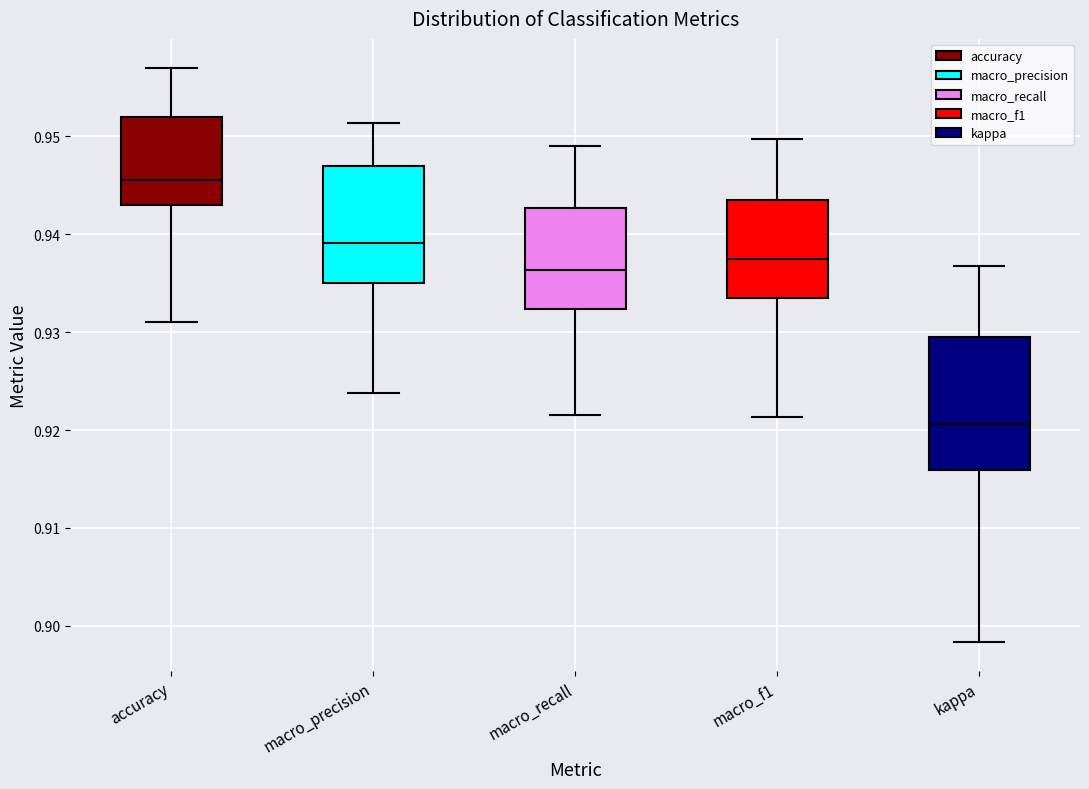

Reading left to right, read every box against the y-axis: the position of its median line, the range the box covers, and the ends of its whiskers. The values are not printed on the chart, so give them approximately, as read against the axis.

accuracy: median 0.946, box 0.943 to 0.952, whiskers 0.931 to 0.957
macro_precision: median 0.939, box 0.935 to 0.947, whiskers 0.924 to 0.951
macro_recall: median 0.936, box 0.932 to 0.943, whiskers 0.922 to 0.949
macro_f1: median 0.938, box 0.933 to 0.943, whiskers 0.921 to 0.950
kappa: median 0.921, box 0.916 to 0.930, whiskers 0.898 to 0.937